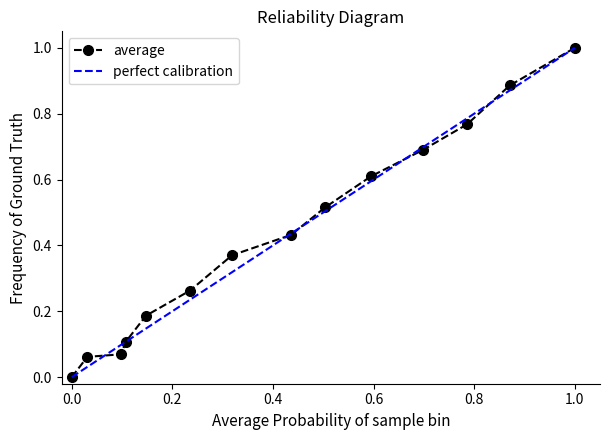

Which category has the highest value in the average series?

1.0